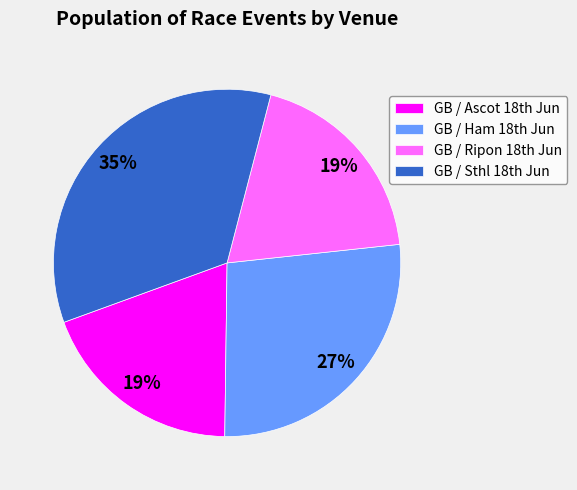

What is the largest slice in the pie chart?

GB / Sthl 18th Jun